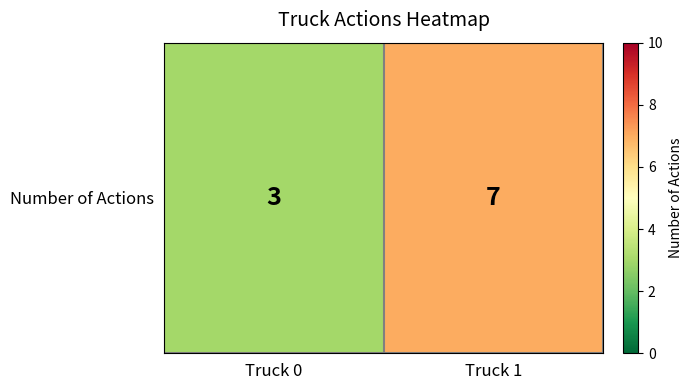

What is the difference between the maximum and minimum values?

4